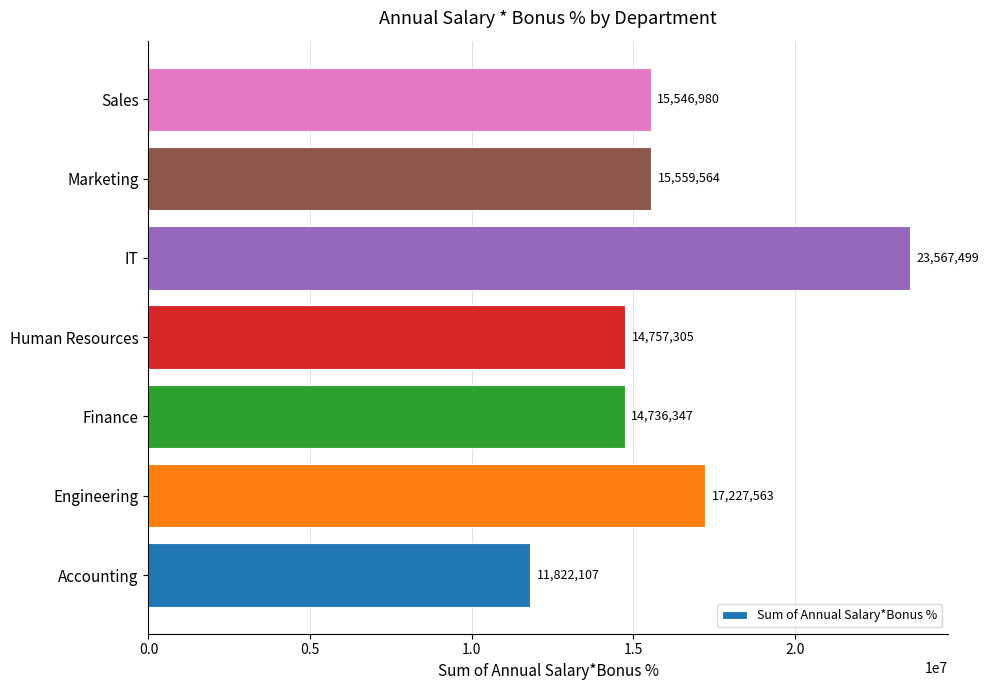

What is the sum of the values at Finance and Engineering?

31963910